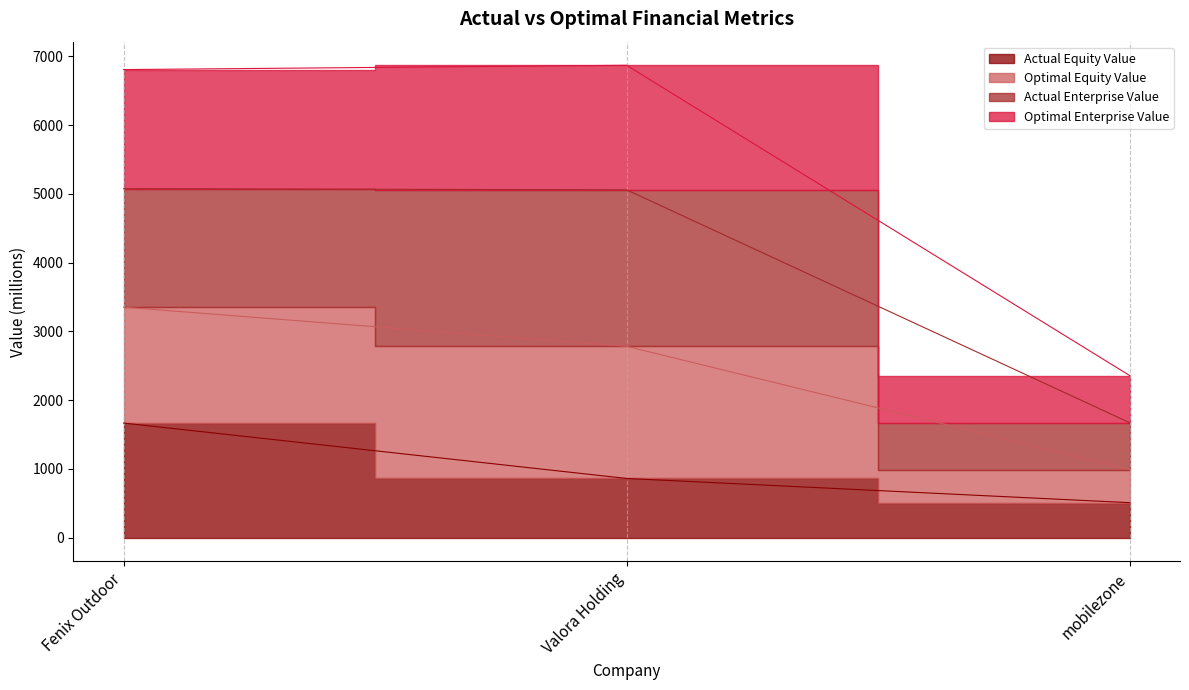

What is the label of the 3rd point from the right?

Fenix Outdoor